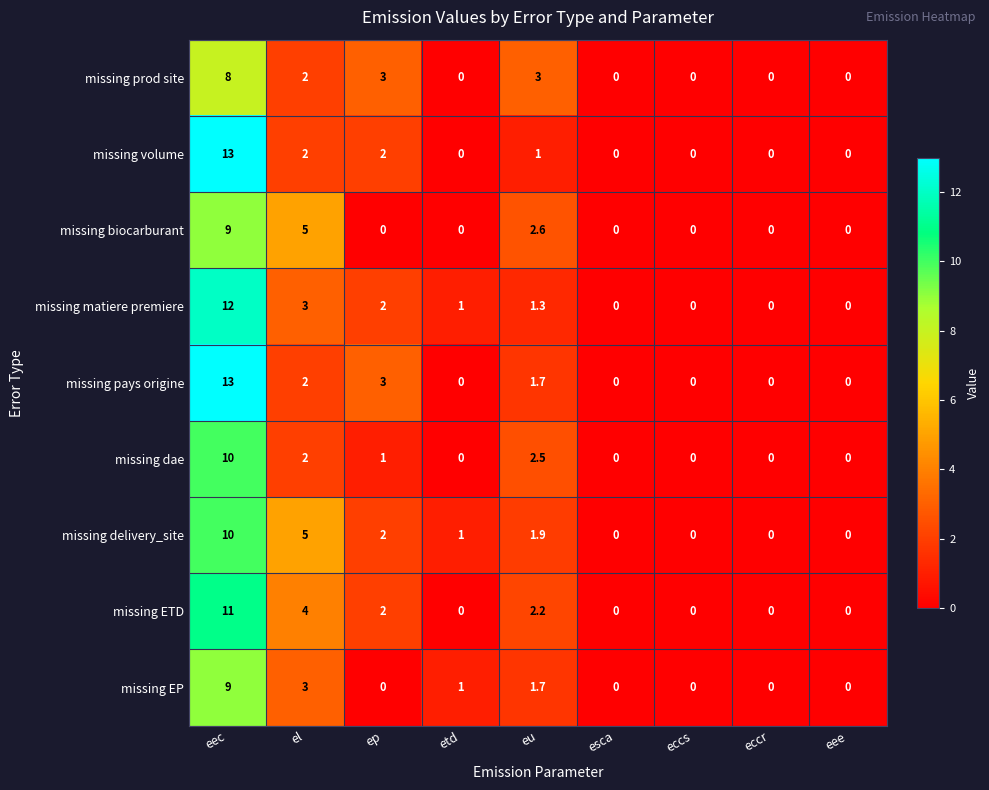

How many distinct data groups are displayed?

9